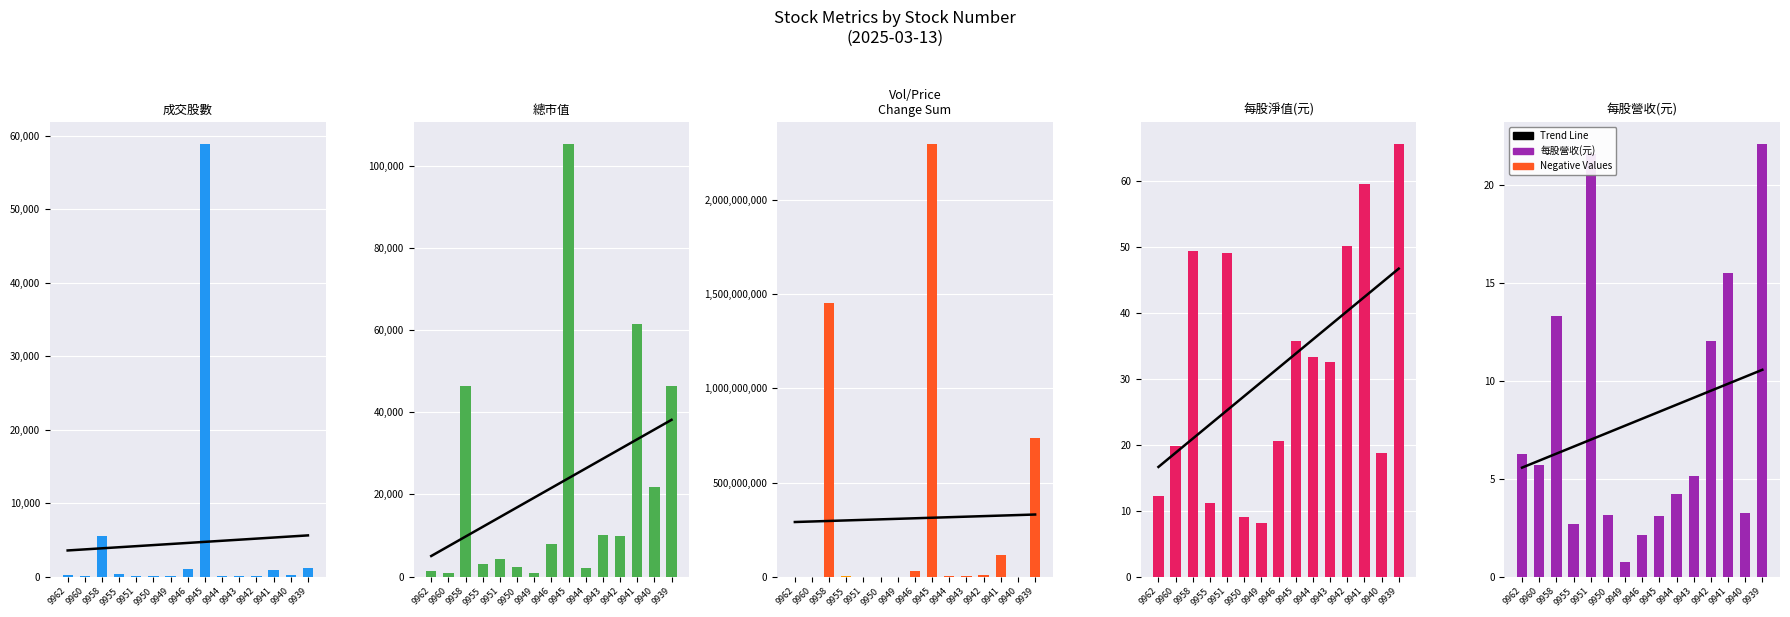

Which series changed the most between 9951 and 9950?

Volume_Price_Change_sum